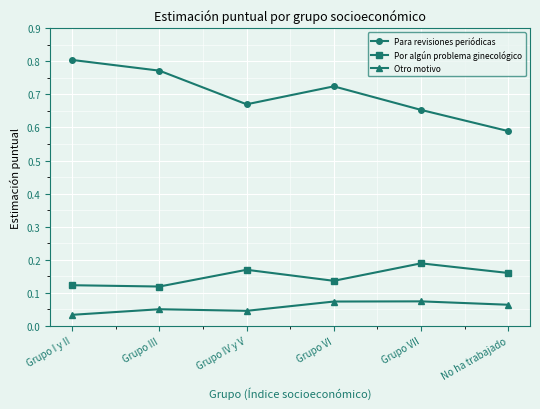

How many distinct data groups are displayed?

3